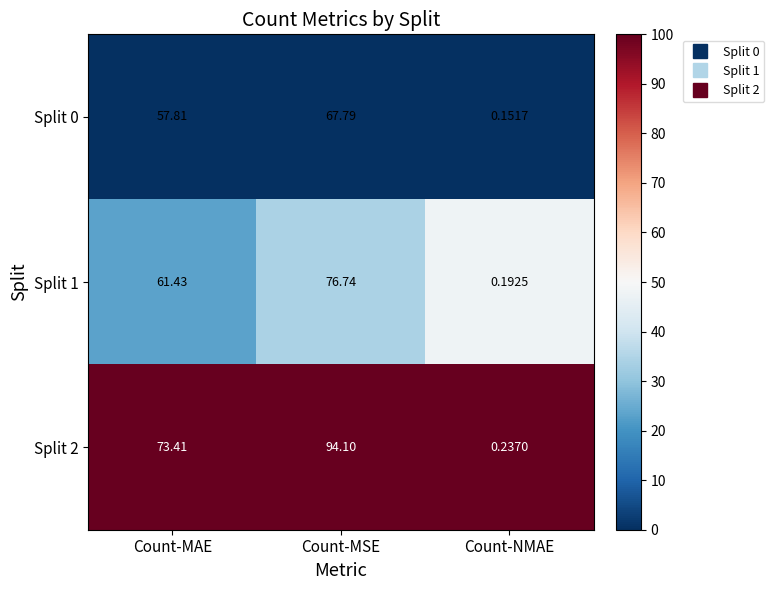

Rank the series by their maximum value, from lowest to highest.

Split 0, Split 1, Split 2